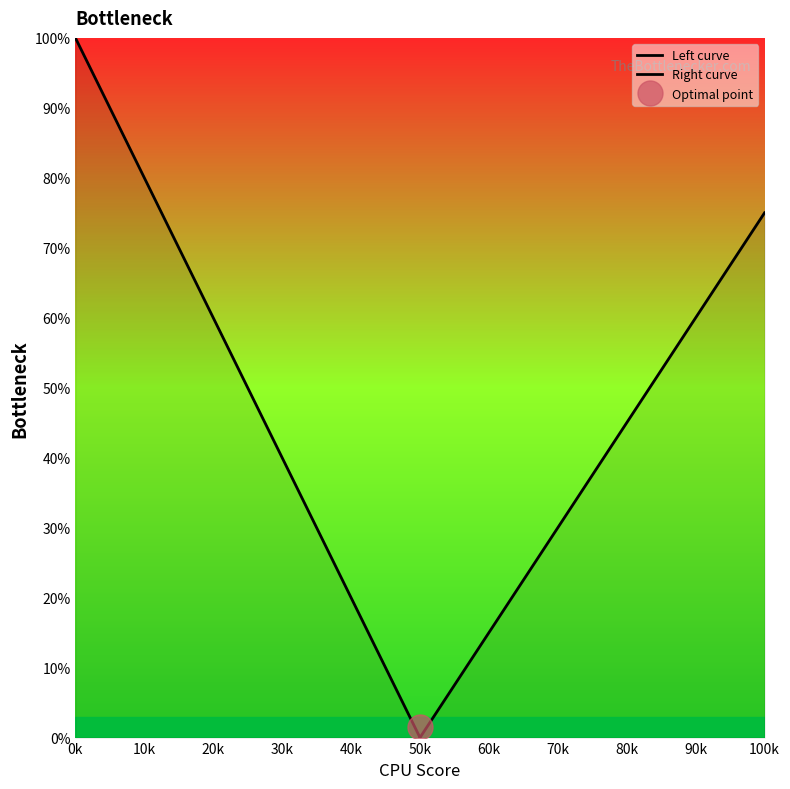

What is the sum of the Right curve values at 0k and 20k?

12.5